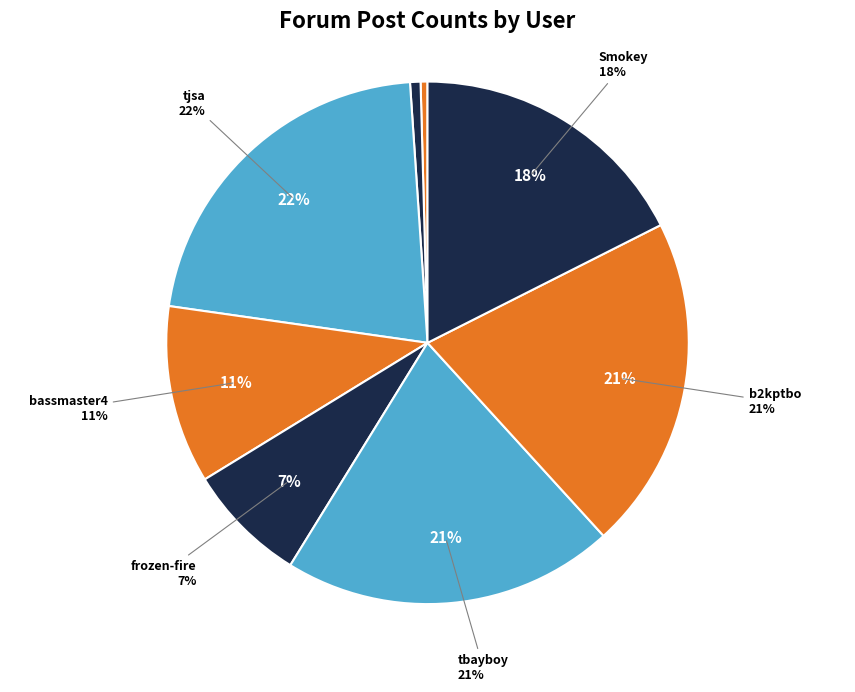

To the nearest percent, what is the difference between the tjsa and Smokey slice percentages?

4%